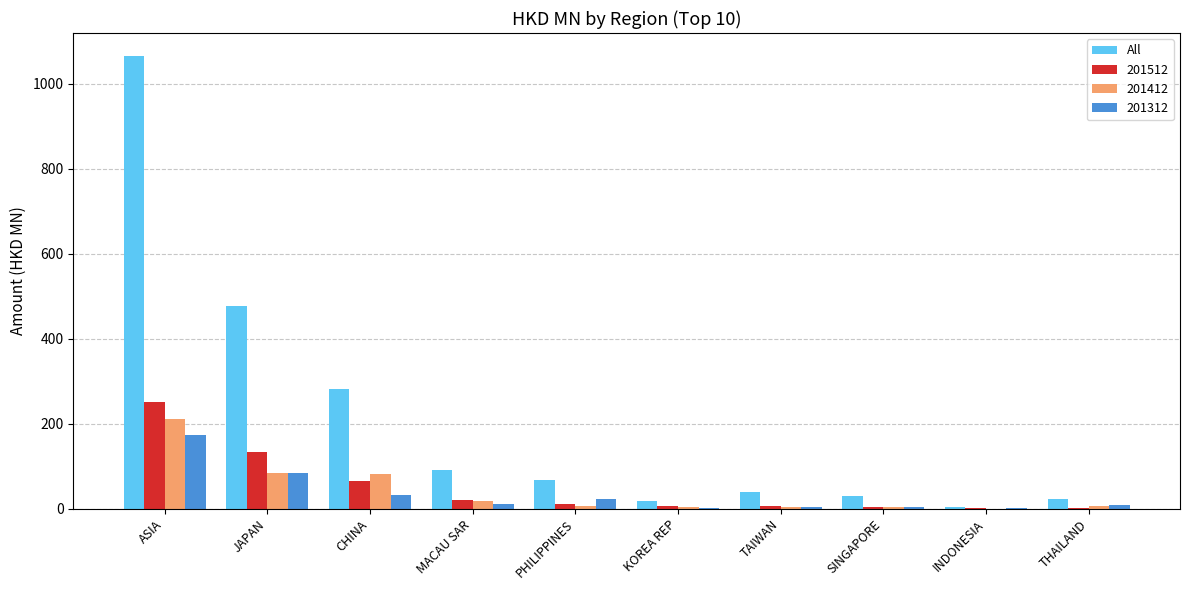

What value does the 201312 series have at ASIA?

172.4